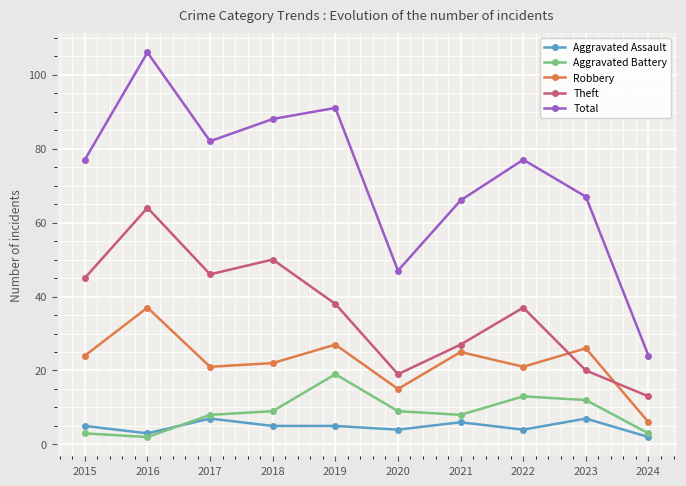

What is the difference between the highest and lowest values at 2023?

60